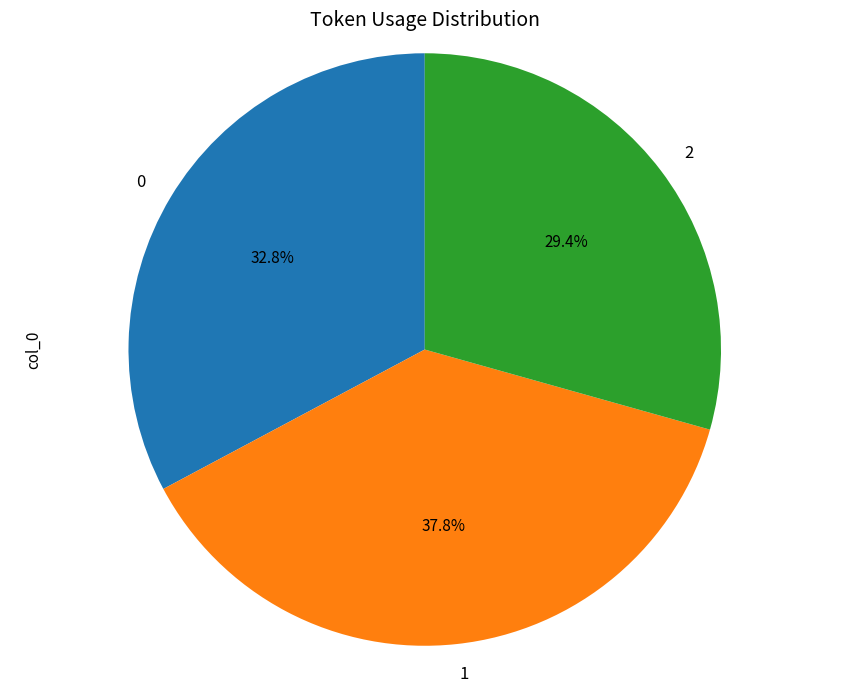

Which category has the biggest portion of the pie?

1